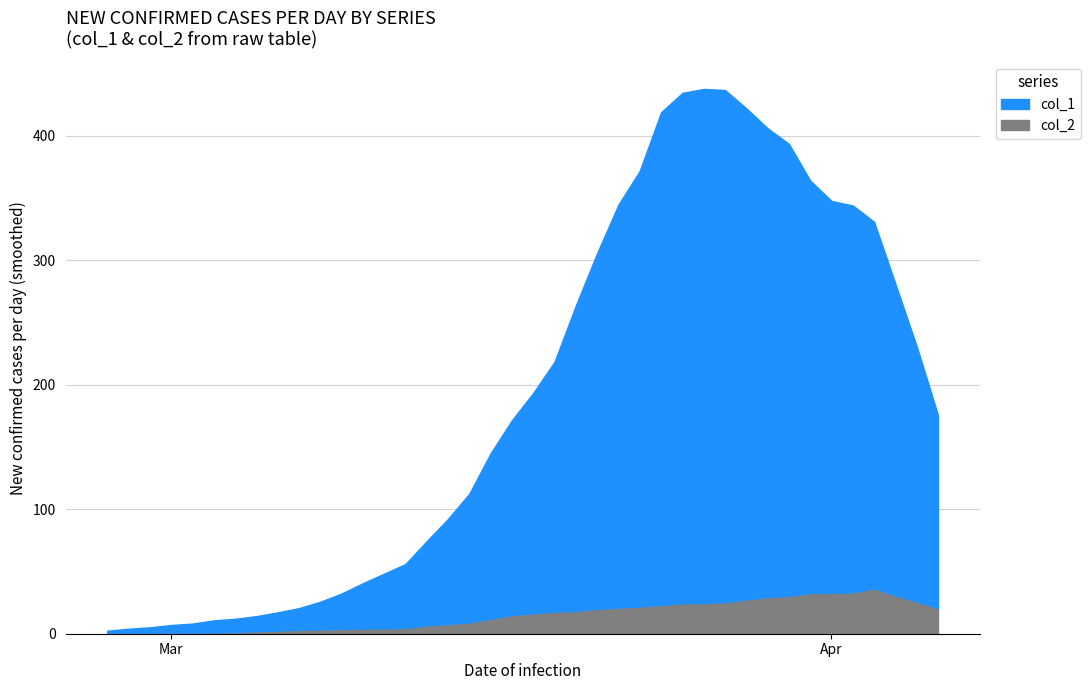

At which label is col_1 closest to 281?

2020-03-19